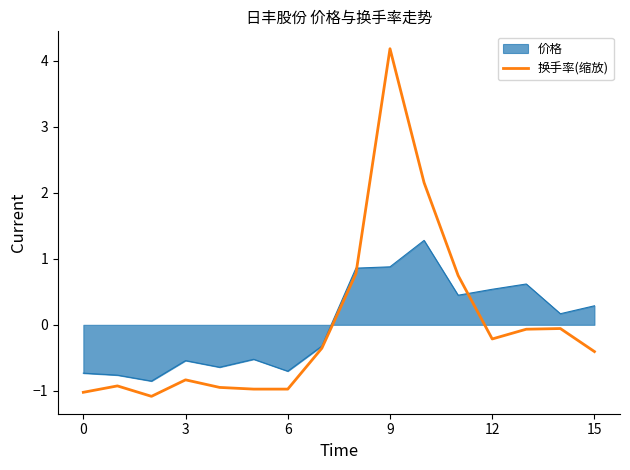

What is the maximum value shown in the chart?

4.2